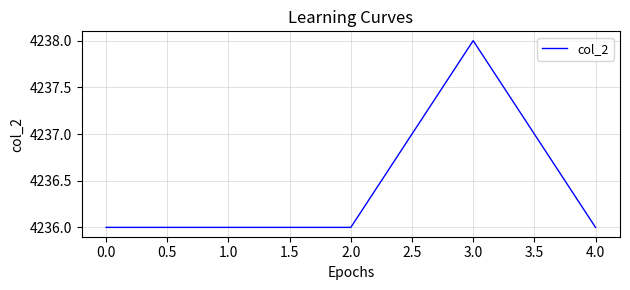

What is the change in value from 0.0 to 3.0?

+2